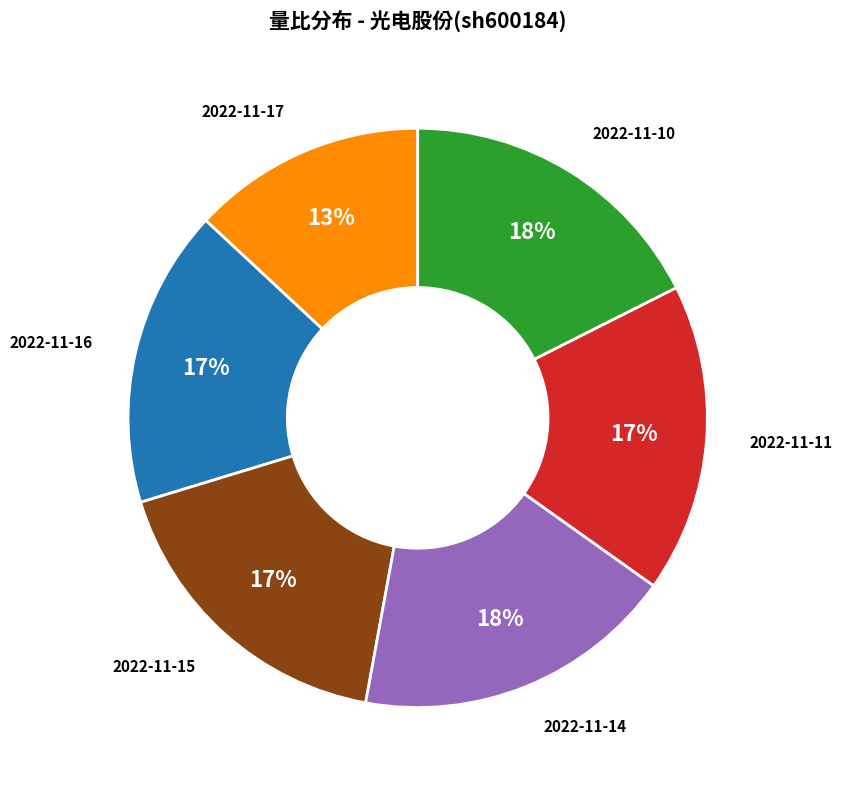

To the nearest percent, what is the average slice percentage?

17%